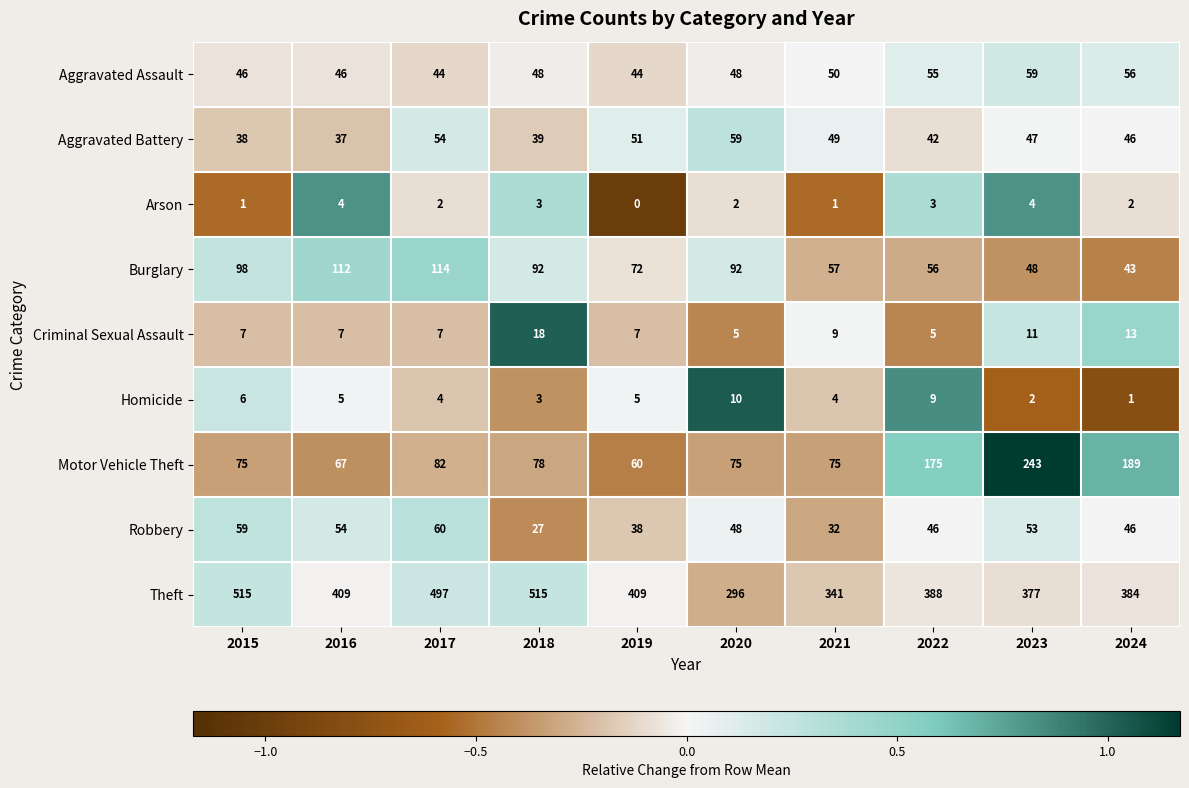

The value of Aggravated Assault at 2016 is 63. True or false?

False